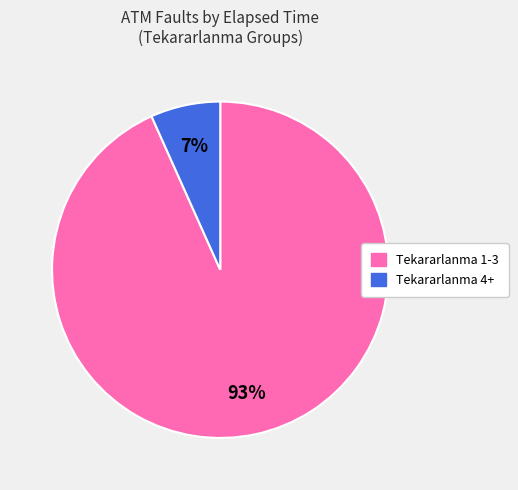

Is the sum of Tekararlanma 1-3 and Tekararlanma 4+ greater than half?

Yes